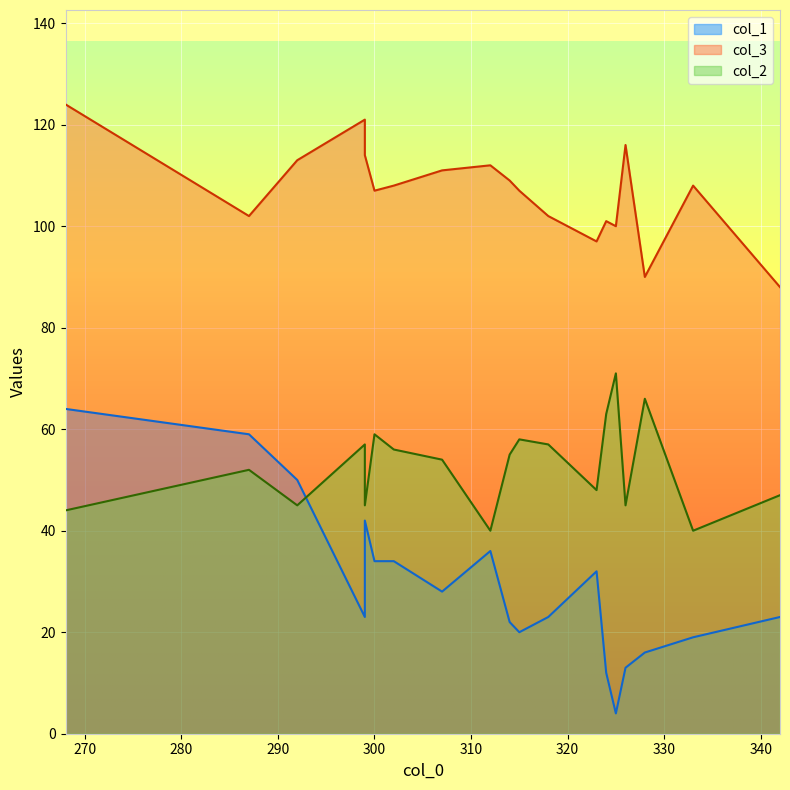

What is the average value of the col_3 series?

107